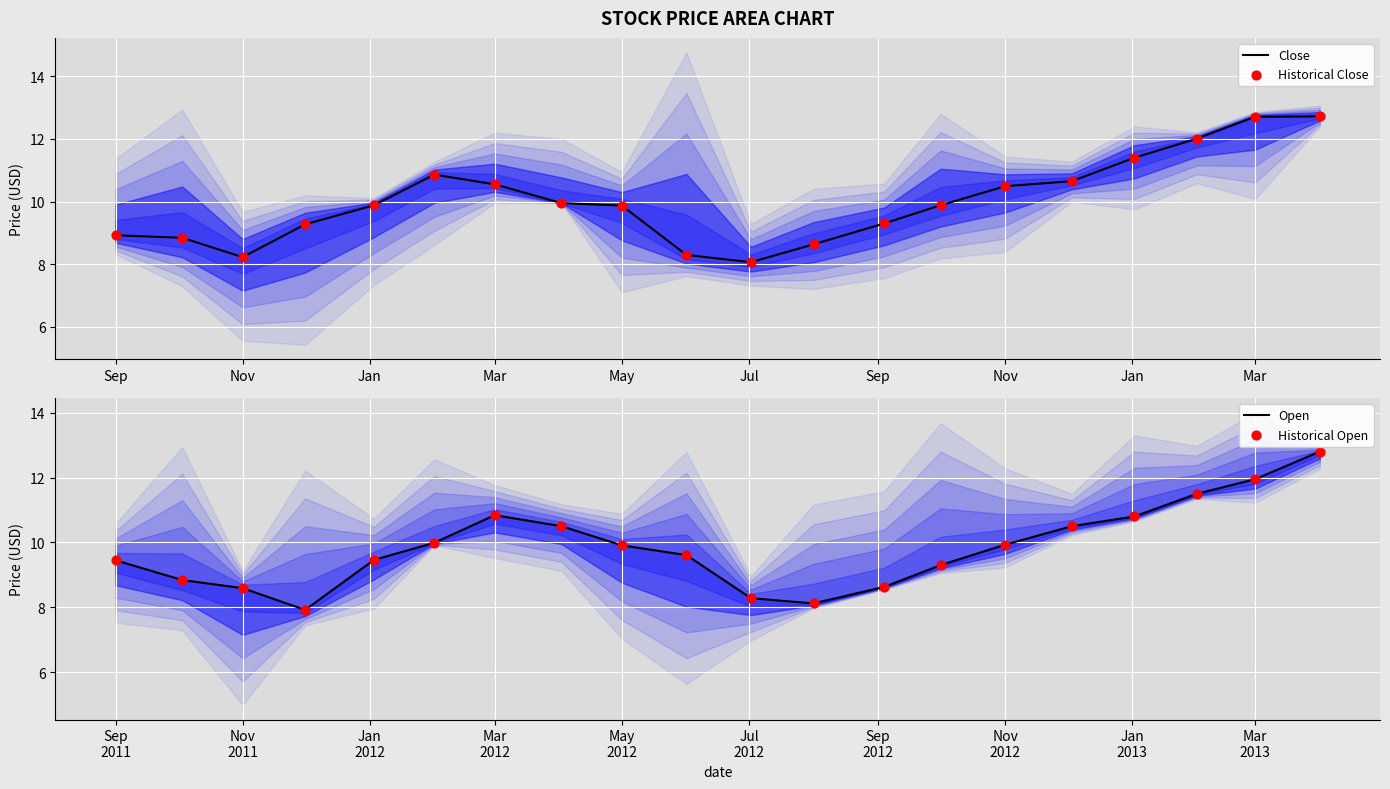

Is the value of Historical Close at 16 greater than the value of Open at 16?

Yes